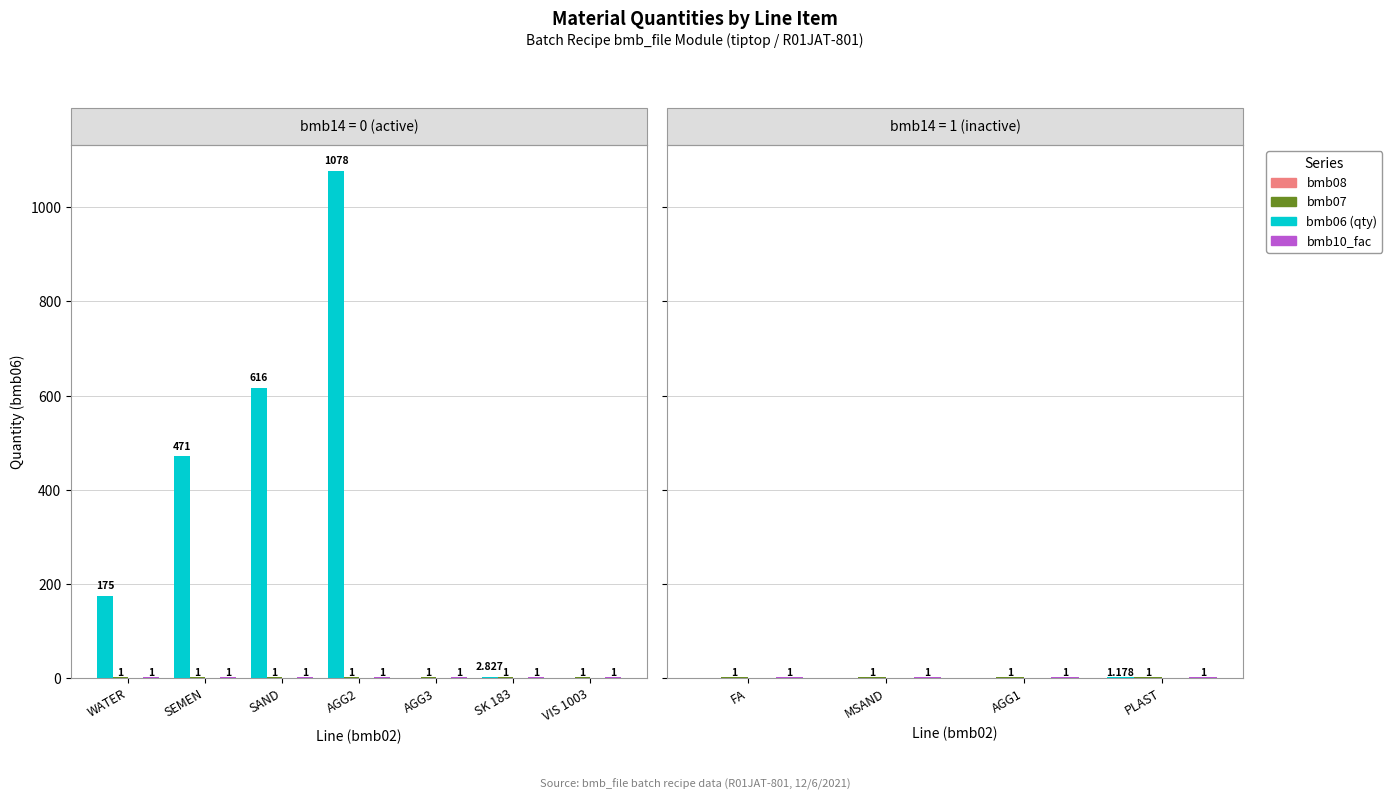

Which category has the highest value in the bmb07 series?

FA